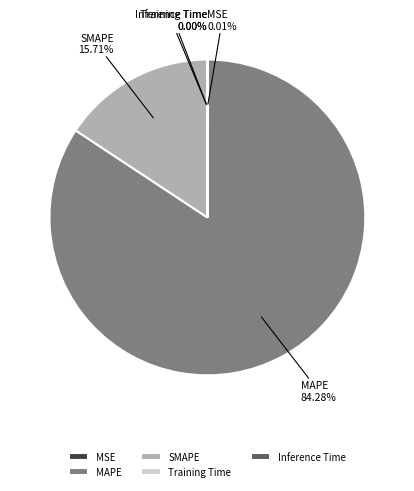

What is the majority slice?

MAPE